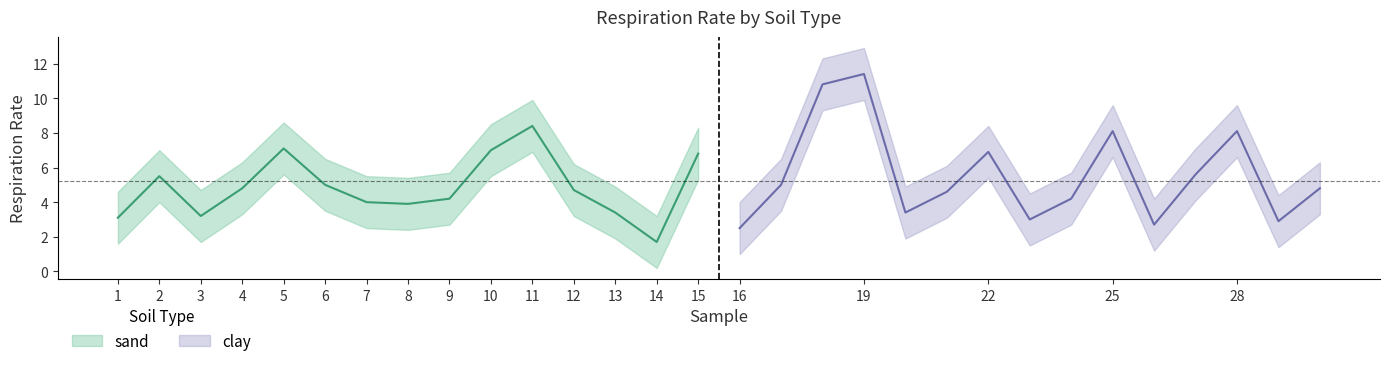

How many values in the clay series are below 4?

5